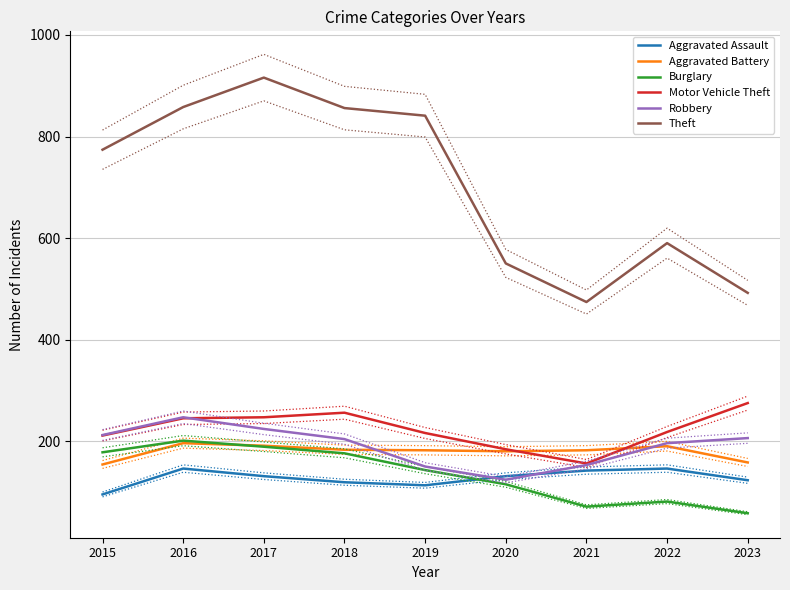

What is the greatest value displayed?

916